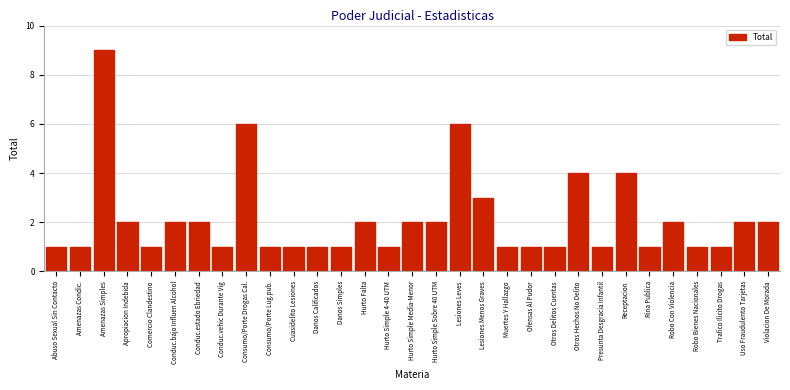

Which label corresponds to the largest value in the chart?

Amenazas Simples